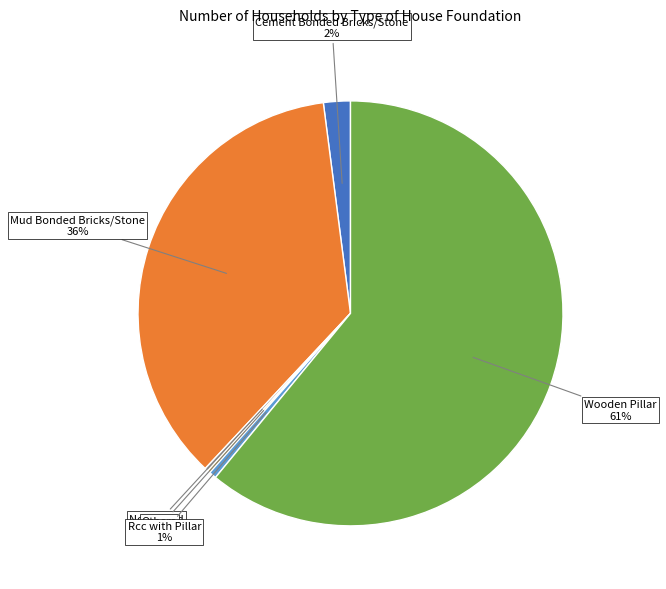

To the nearest percent, what is the average slice percentage?

17%